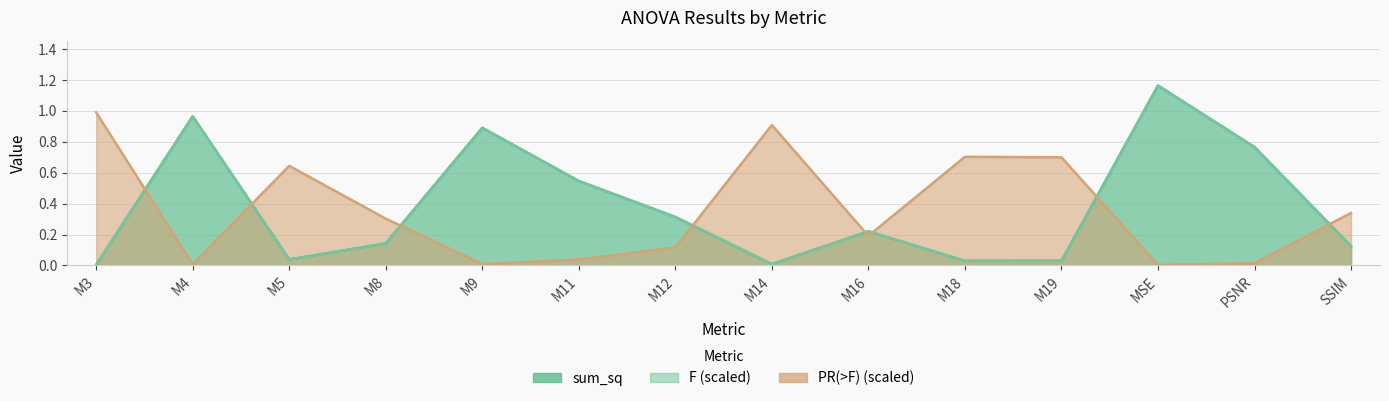

Which has a higher value, M11 or M18?

M11